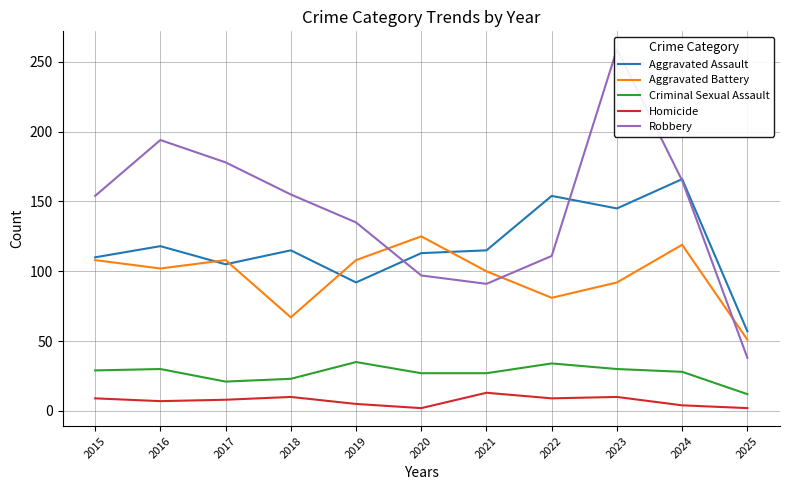

Is it true that Robbery equals 139 at 2020?

False